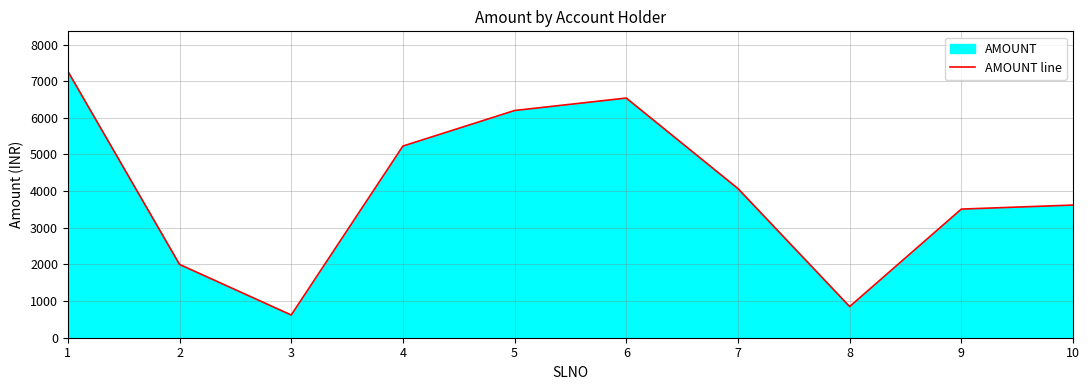

Which has a higher value, 2 or 7?

7